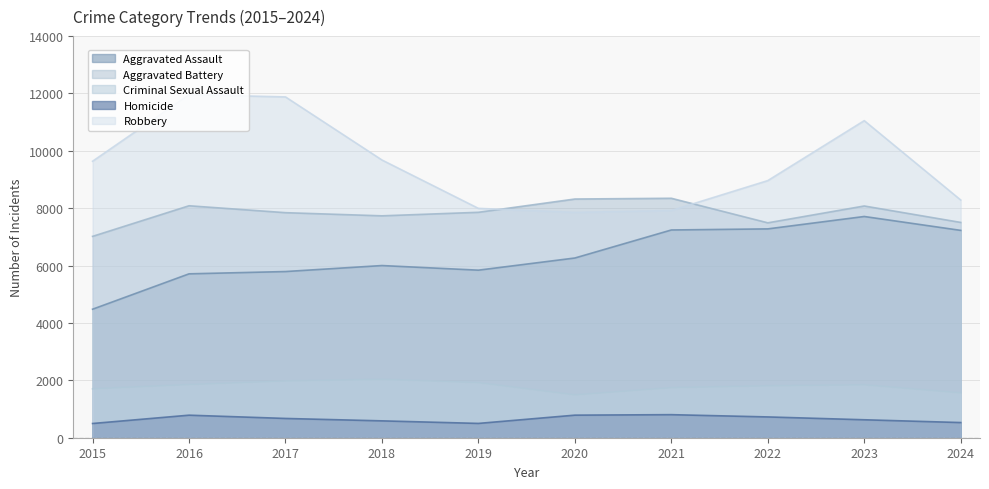

Reading right to left, transcribe all the data shown in this chart.

Aggravated Assault: 2024=7228	2023=7712	2022=7280	2021=7242	2020=6265	2019=5841	2018=6002	2017=5793	2016=5713	2015=4480
Aggravated Battery: 2024=7505	2023=8078	2022=7491	2021=8347	2020=8321	2019=7858	2018=7735	2017=7845	2016=8086	2015=7019
Criminal Sexual Assault: 2024=1563	2023=1845	2022=1810	2021=1745	2020=1494	2019=1921	2018=2039	2017=1979	2016=1854	2015=1705
Homicide: 2024=529	2023=626	2022=725	2021=804	2020=787	2019=499	2018=588	2017=672	2016=786	2015=496
Robbery: 2024=8286	2023=11053	2022=8963	2021=7920	2020=7855	2019=7995	2018=9681	2017=11880	2016=11960	2015=9638